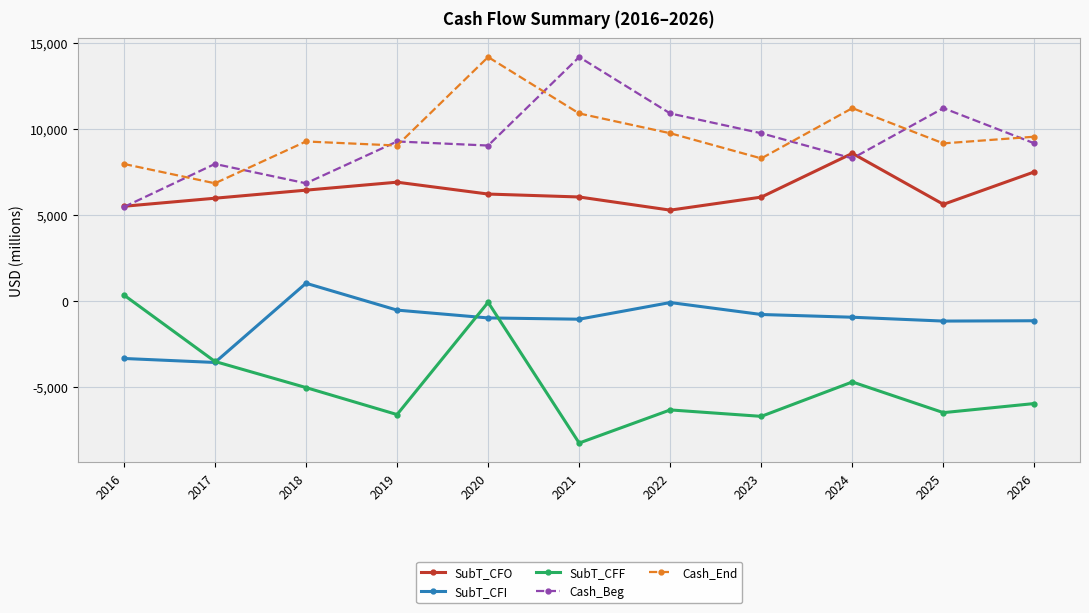

At which label is Cash_Beg closest to 9810?

2023